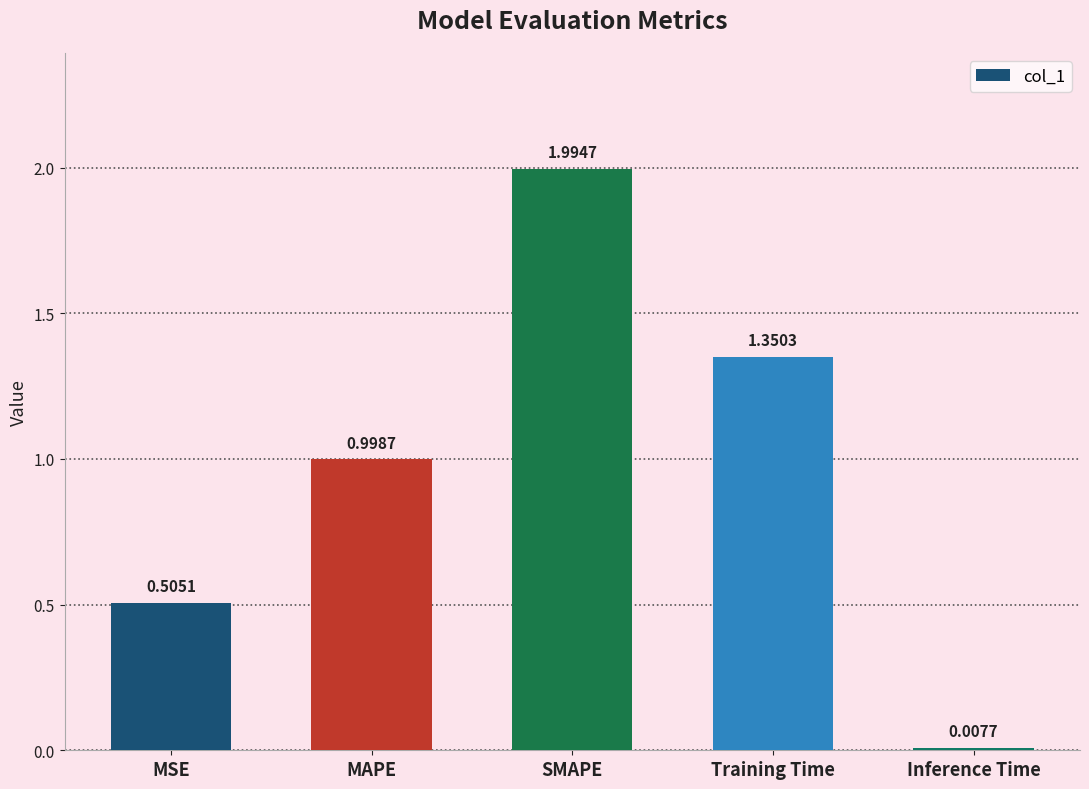

Approximately how many times larger is the value at MSE compared to Training Time?

0.4